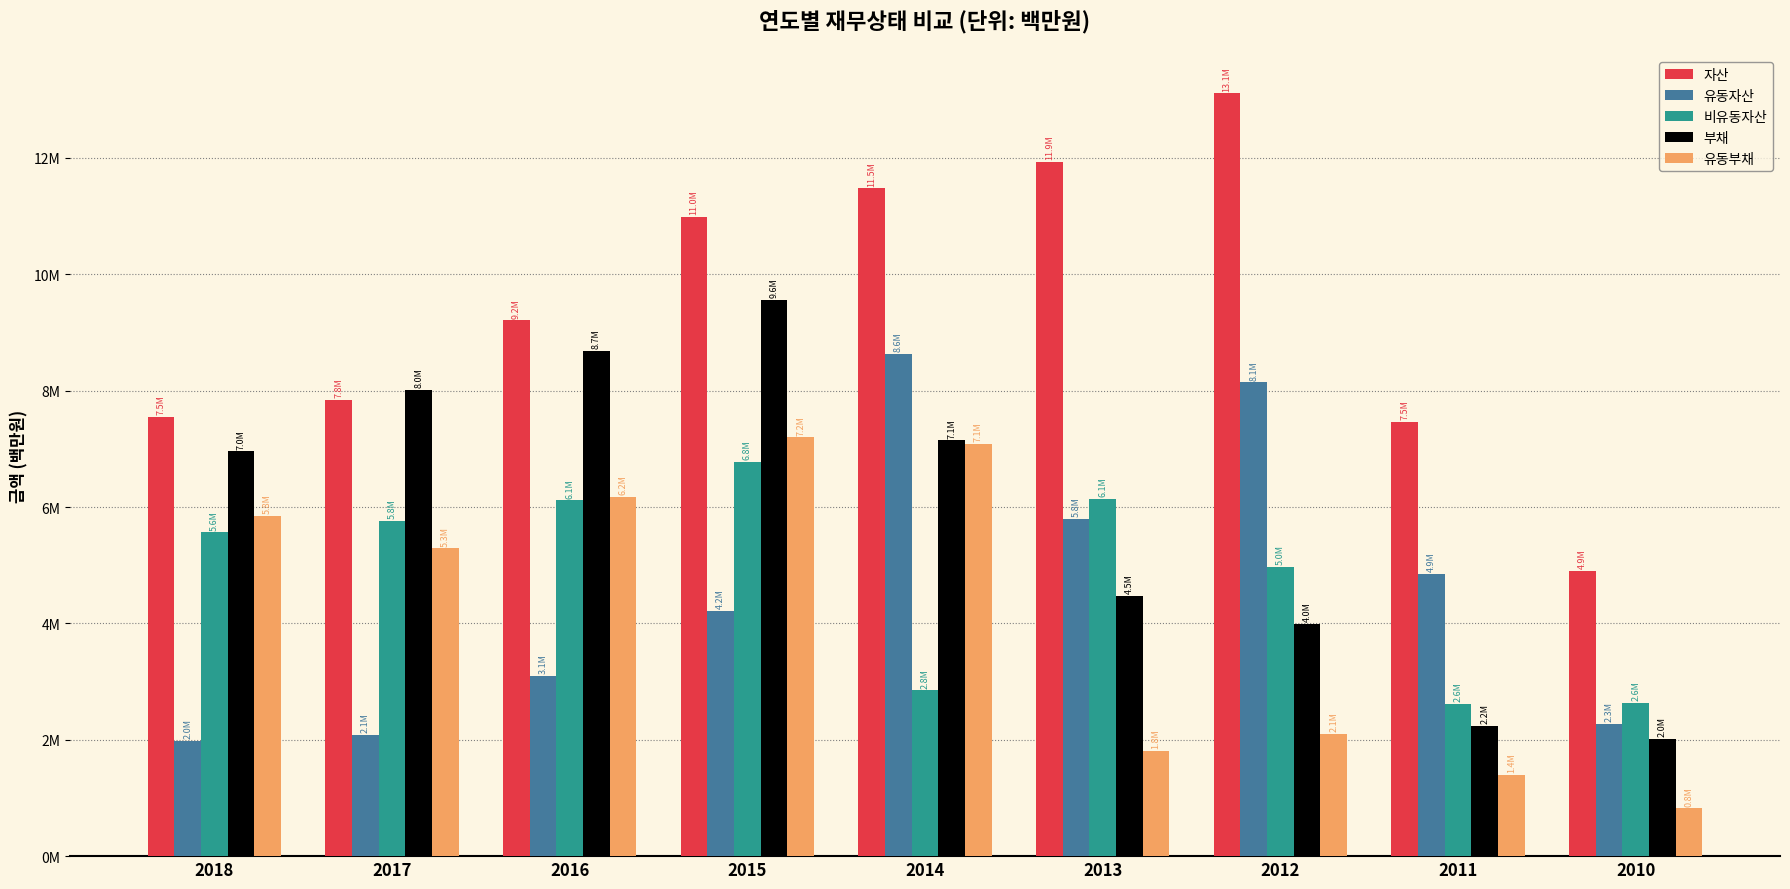

What is the value of the 부채 bar at the 5th from the left?

7145646